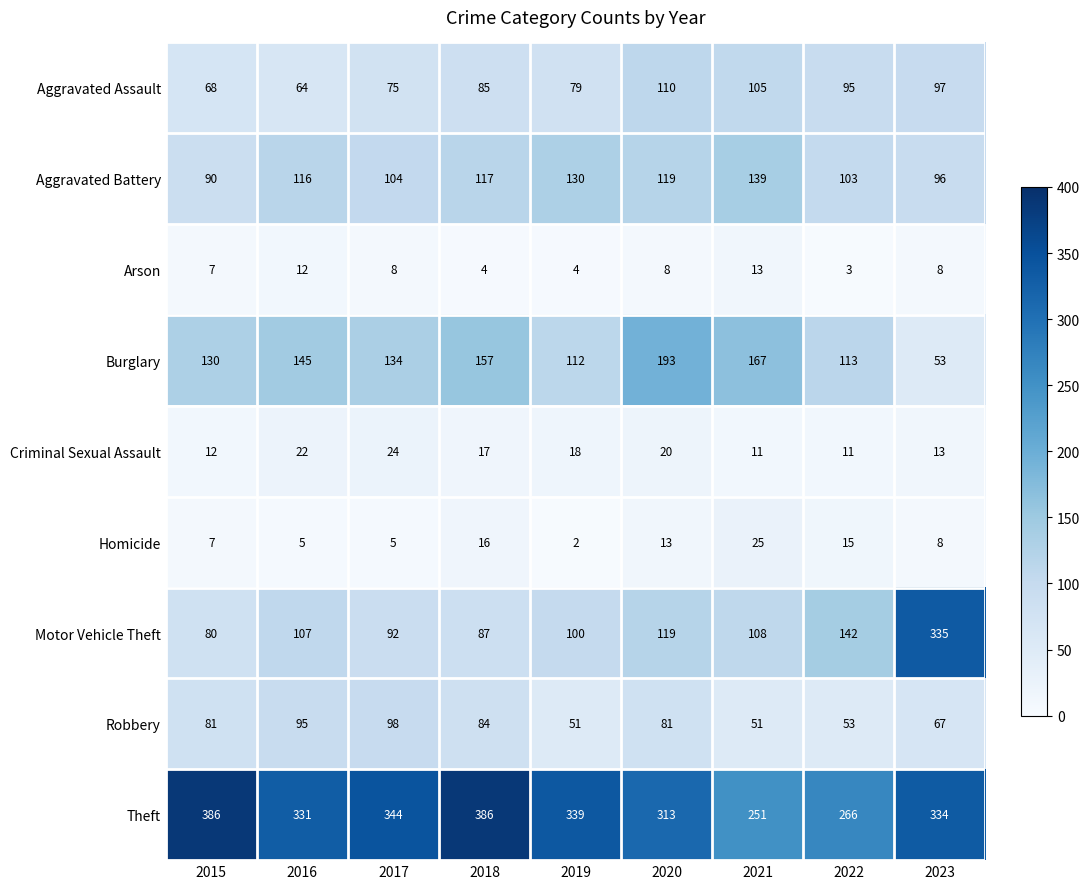

What is the sum of all Motor Vehicle Theft values?

1170